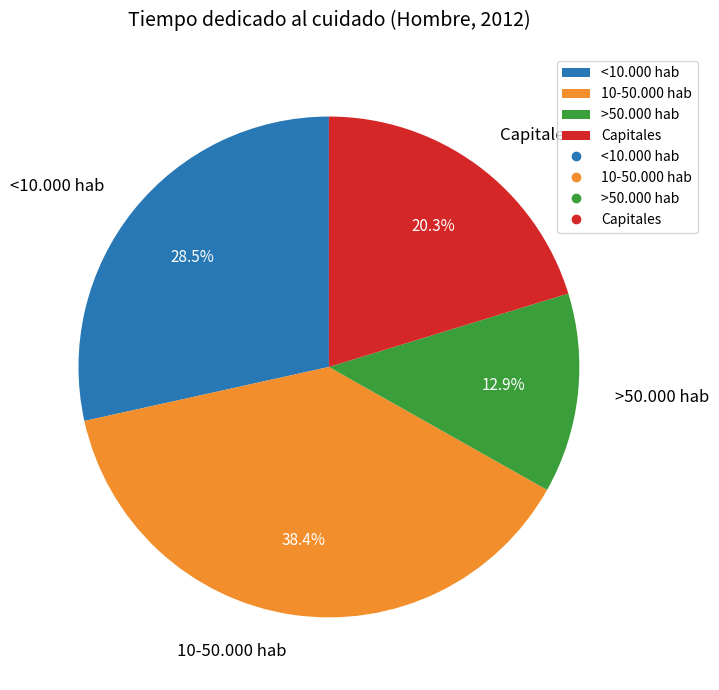

What is the ratio of the value at Capitales to the value at >50.000 hab?

1.6